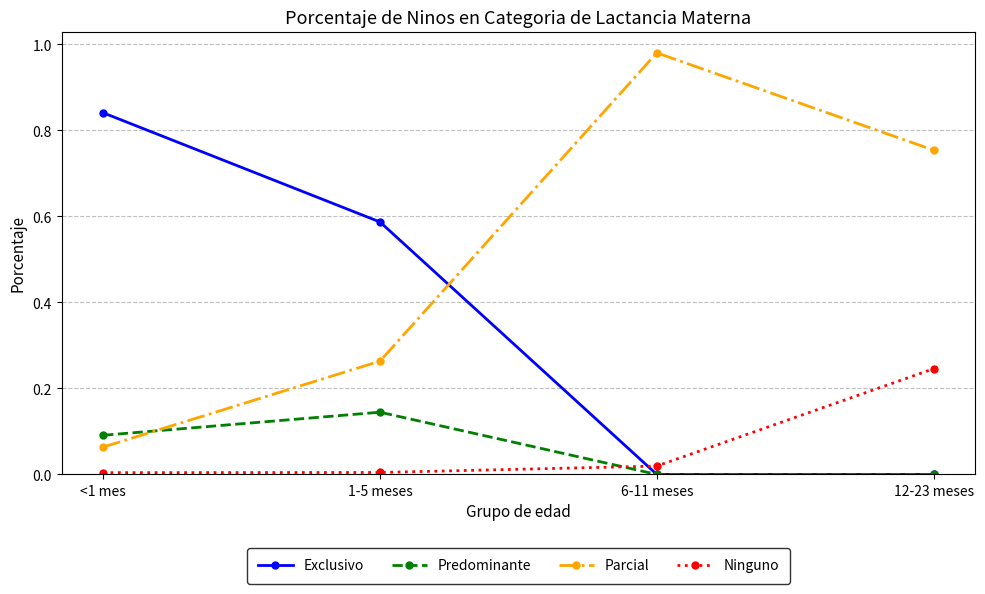

The value of Parcial at 1-5 meses is 0.4. True or false?

False